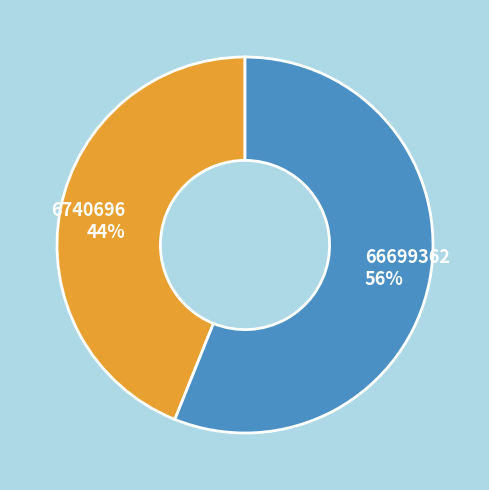

Is there any slice that represents more than half of the pie?

Yes